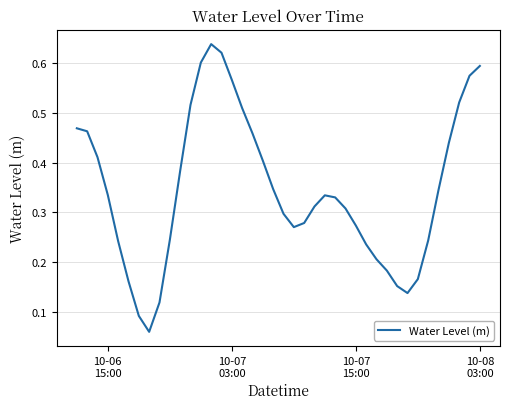

How many points are higher than both their immediate neighbors (excluding endpoints)?

2